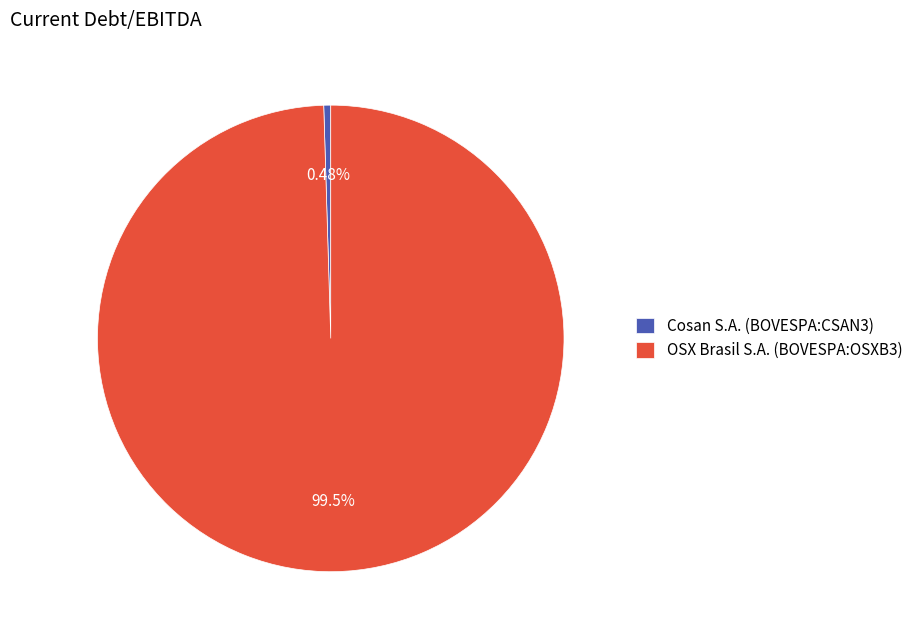

Which category accounts for the majority?

OSX Brasil S.A. (BOVESPA:OSXB3)